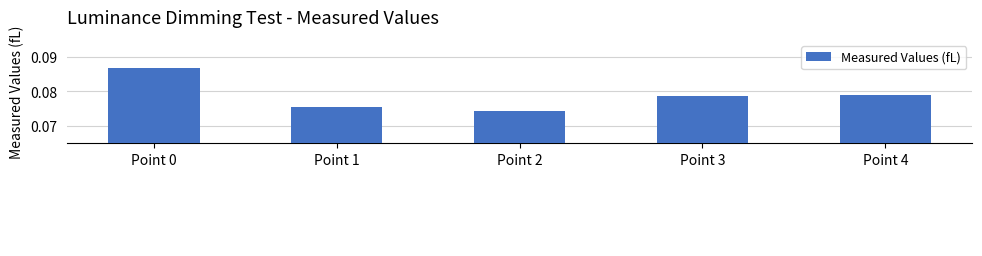

Rank the categories by value from lowest to highest.

Point 2, Point 1, Point 3, Point 4, Point 0